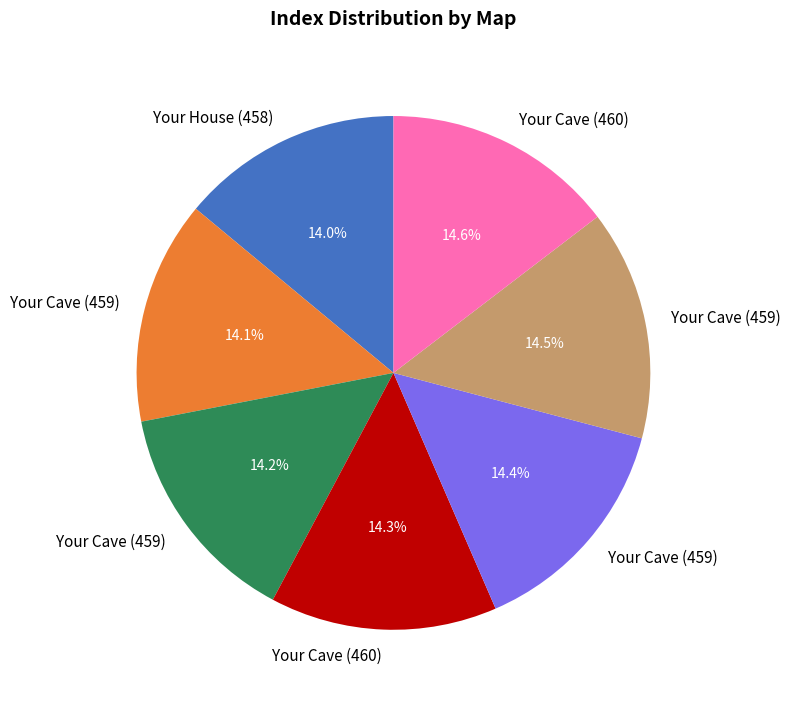

Does any single category account for the majority?

No